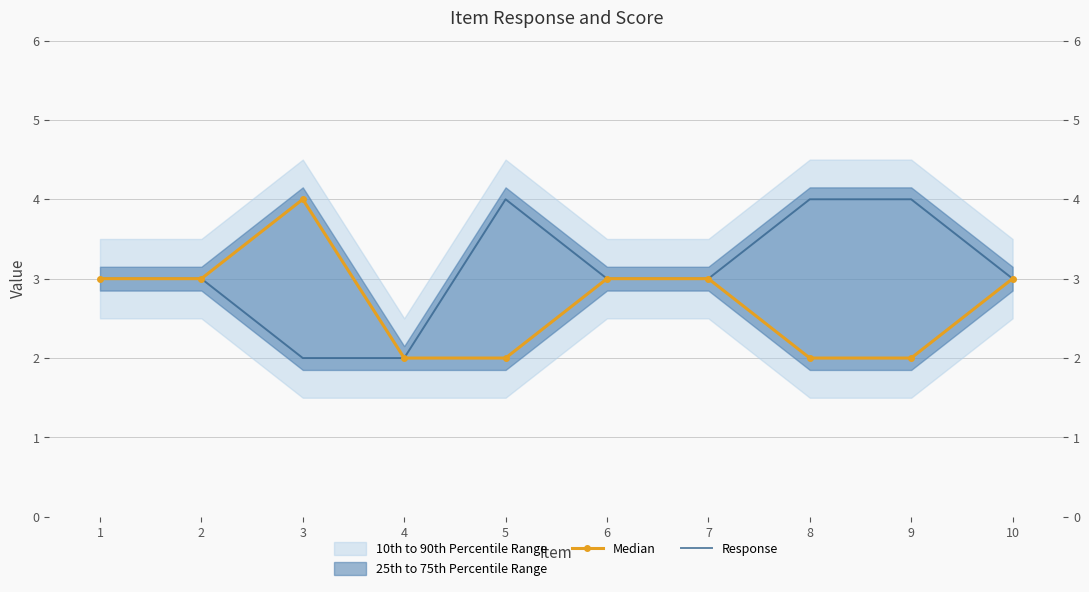

The Median series shows 5 at 10. True or false?

False